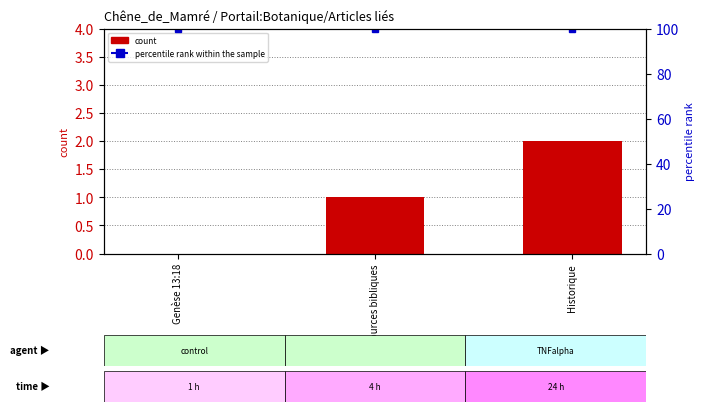

Is the value of count at Sources bibliques greater than the value of percentile rank within the sample at Genèse 13:18?

No